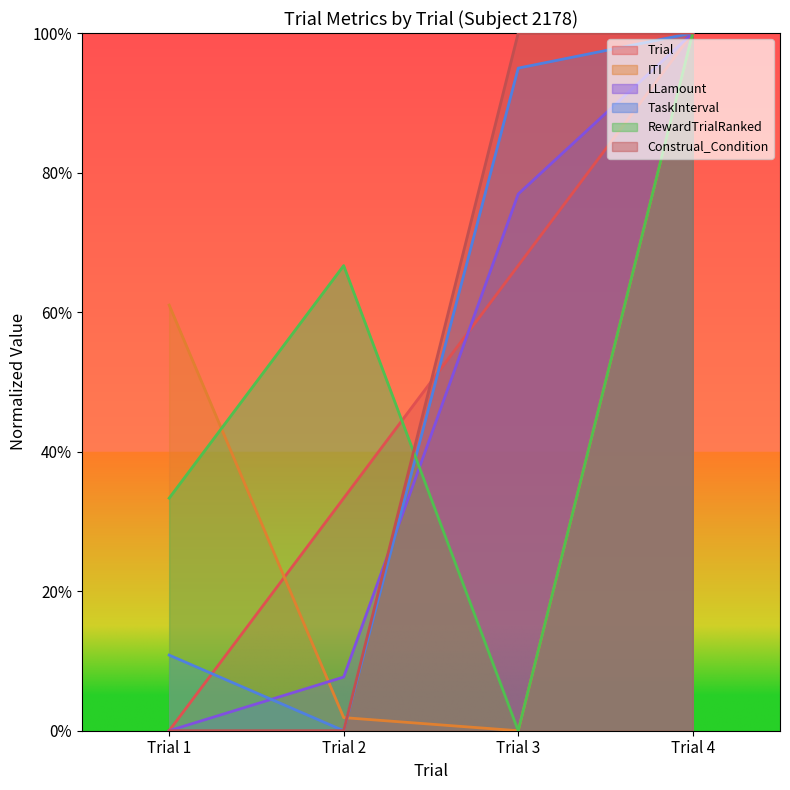

In ITI, how many points are lower than both neighbors (excluding endpoints)?

1